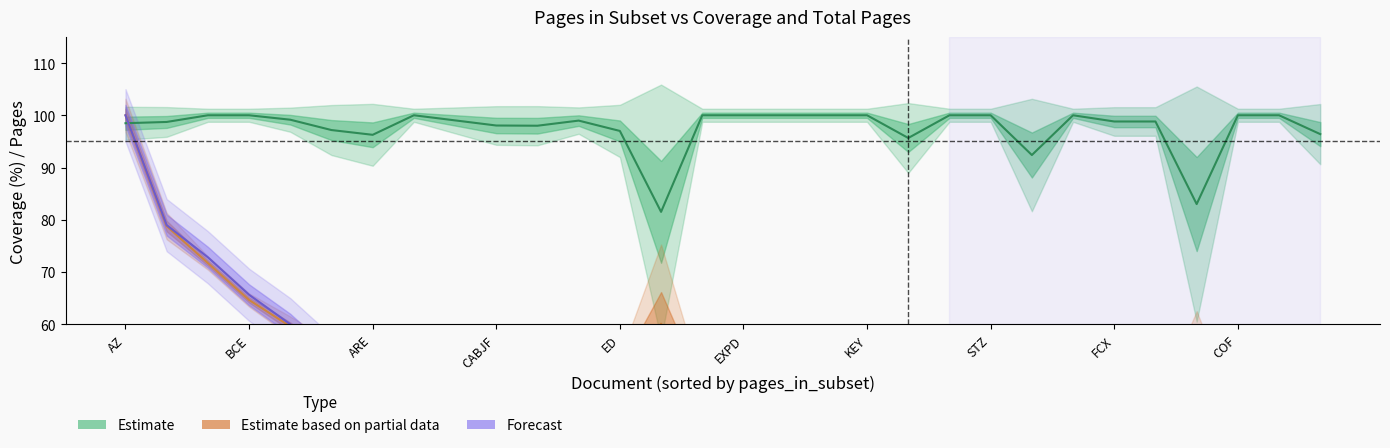

In Estimate based on partial (num_pages_full), how many points are higher than both neighbors (excluding endpoints)?

5